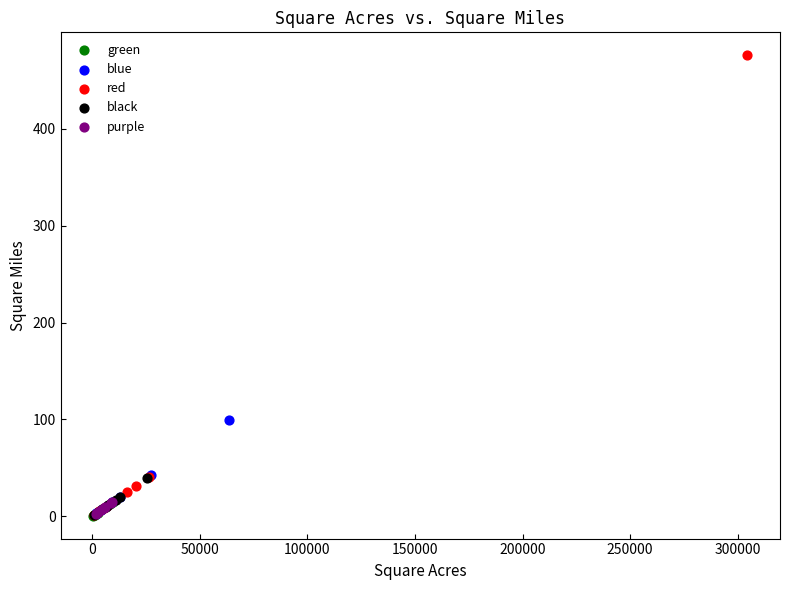

Which series has the widest spread of Y values?

red